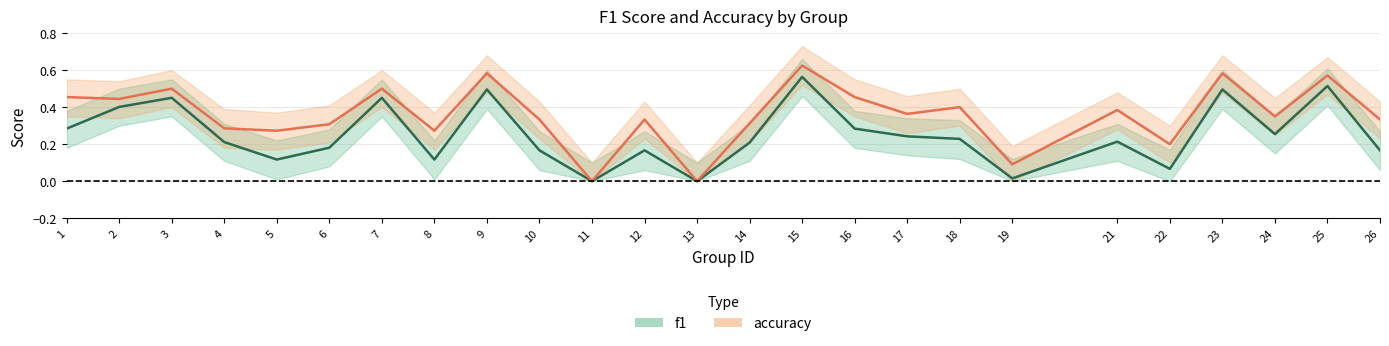

At which label is f1 closest to 0?

11